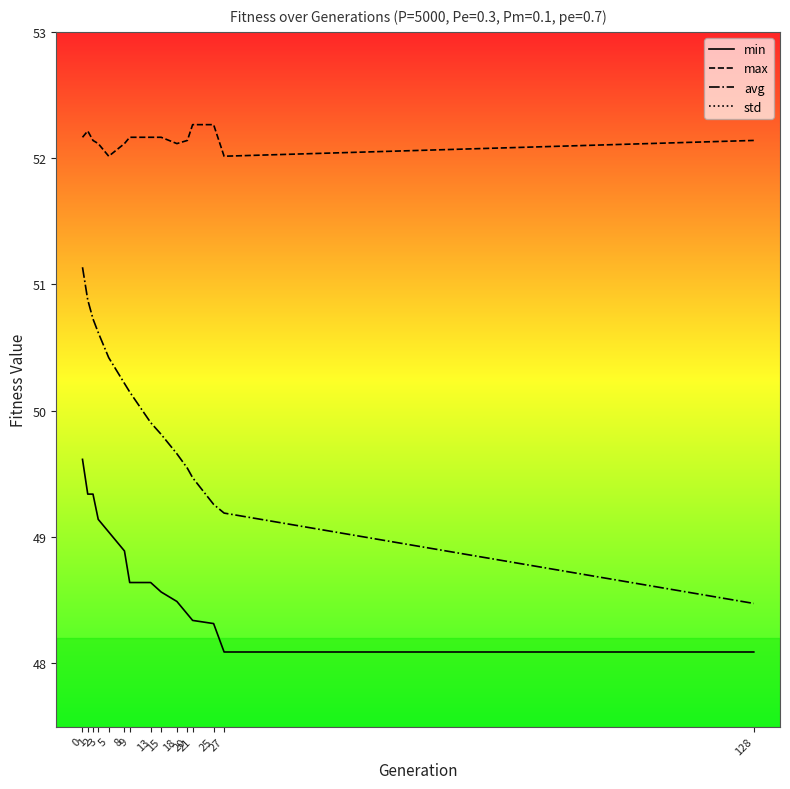

True or false: std and avg intersect in this chart.

False